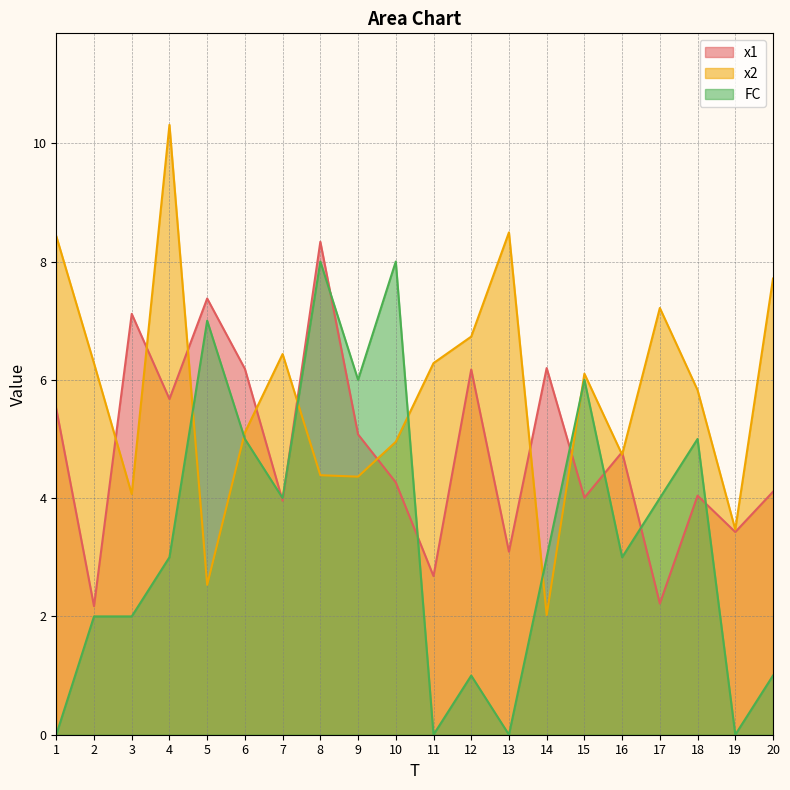

The x1 series shows 3.6 at 17. True or false?

False